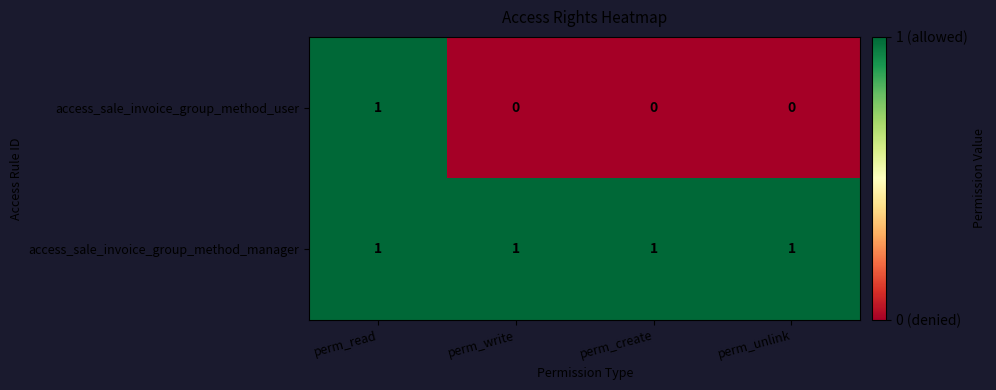

Reading left to right, extract all data points from this chart.

access_sale_invoice_group_method_user: 1	0	0	0
access_sale_invoice_group_method_manager: 1	1	1	1